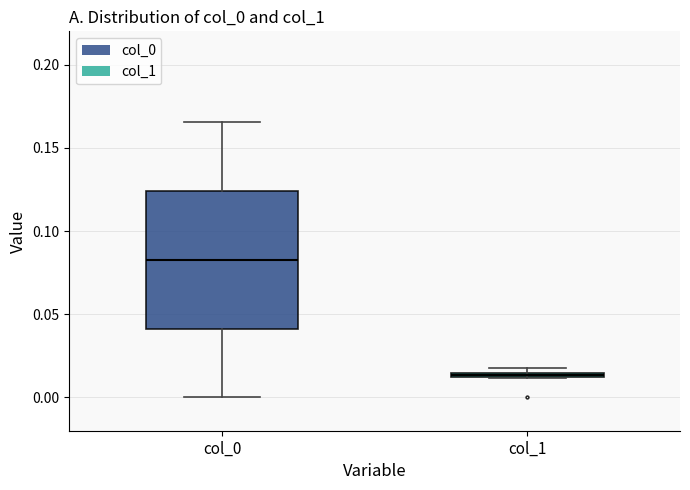

Where does the upper whisker of the box for col_0 end on the y-axis? The values are not printed on the chart, so give them approximately, as read against the axis.

0.165